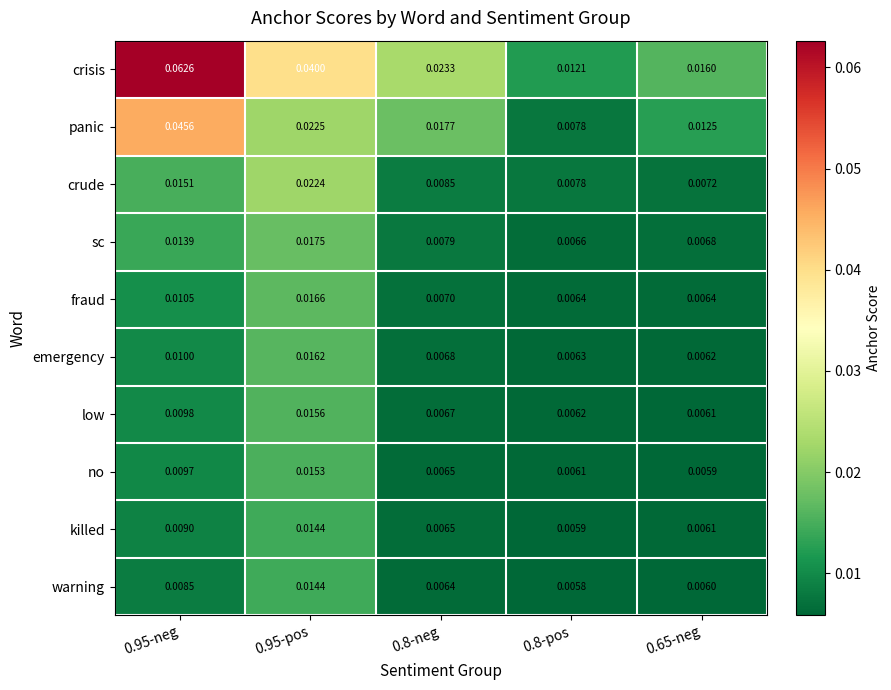

Which series has the widest spread of values?

crisis